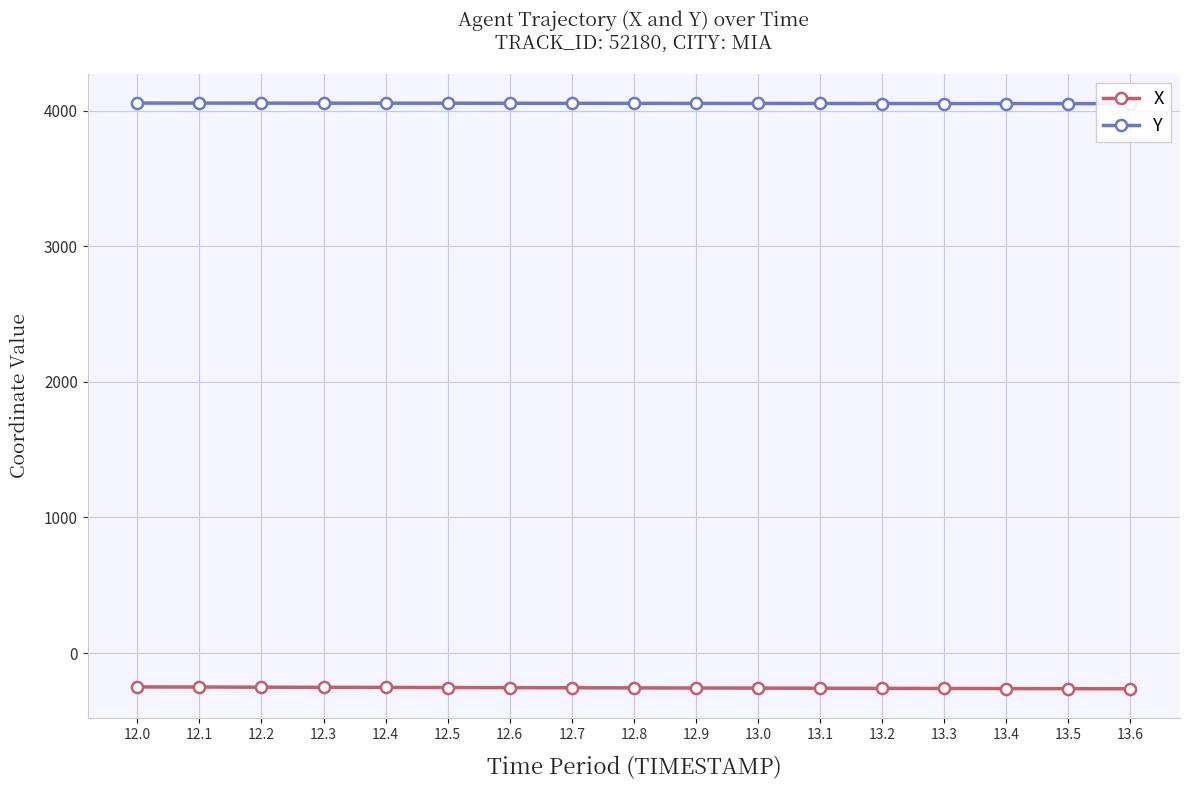

Is the value of X at 12.2 greater than the value of Y at 13.5?

No